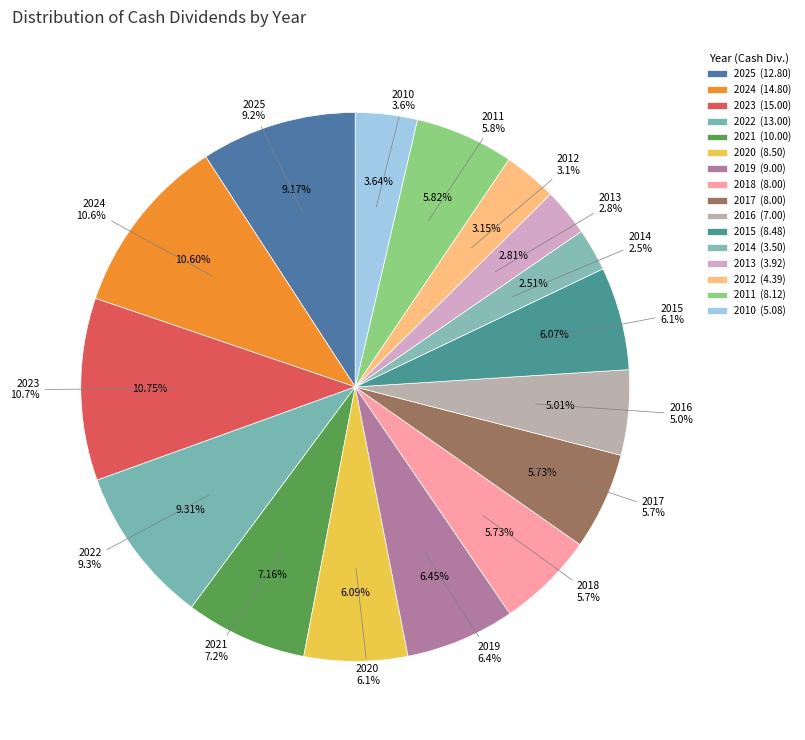

To the nearest percent, what portion does 2018 represent?

6%